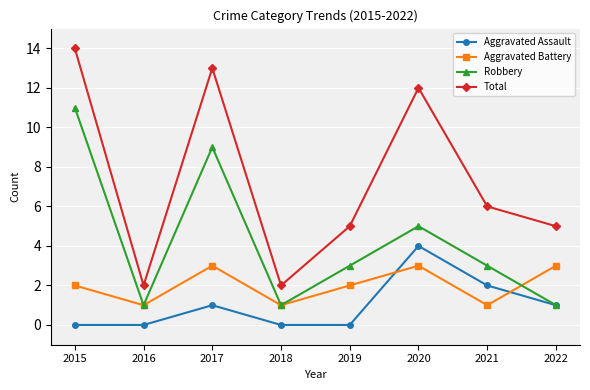

Read the Aggravated Assault value at 2021.

2